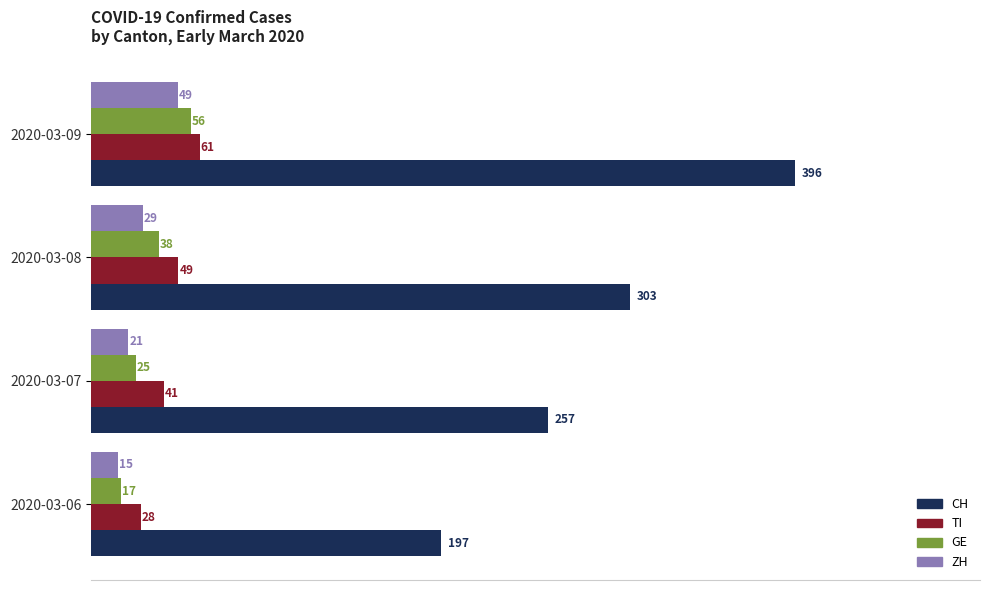

What are all the series names shown in the legend?

CH, TI, GE, ZH